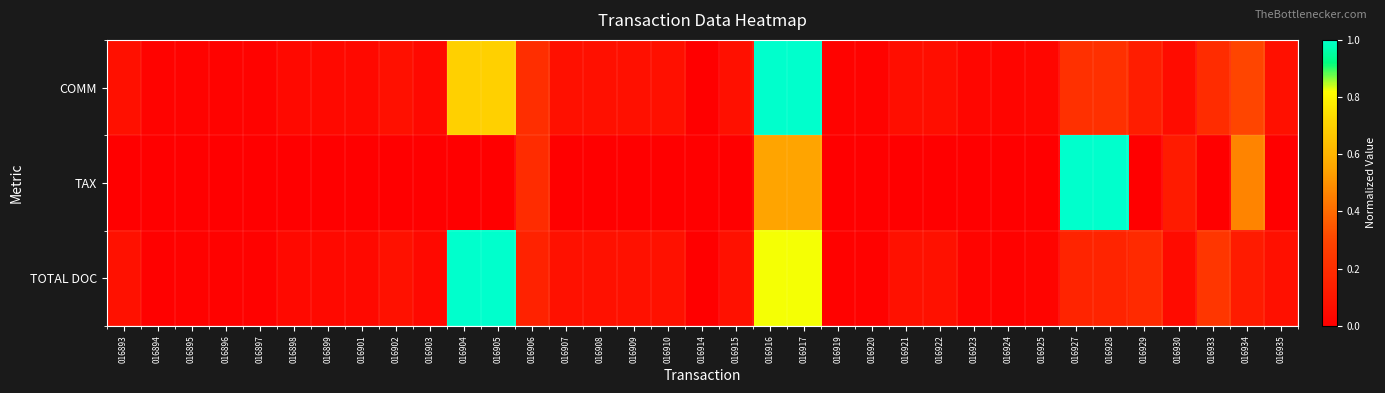

Reading right to left, extract all data points from this chart.

COMM: 016935=0.1	016934=0.3	016933=0.2	016930=0.1	016929=0.1	016928=0.2	016927=0.2	016925=0.0	016924=0.0	016923=0.0	016922=0.1	016921=0.1	016920=0.0	016919=0.0	016917=1.0	016916=1.0	016915=0.1	016914=0.0	016910=0.1	016909=0.1	016908=0.1	016907=0.1	016906=0.2	016905=0.7	016904=0.7	016903=0.0	016902=0.1	016901=0.0	016899=0.0	016898=0.0	016897=0.0	016896=0.0	016895=0.0	016894=0.0	016893=0.1
TAX: 016935=0.0	016934=0.5	016933=0.0	016930=0.1	016929=0.0	016928=1.0	016927=1.0	016925=0.0	016924=0.0	016923=0.0	016922=0.0	016921=0.0	016920=0.0	016919=0.0	016917=0.6	016916=0.6	016915=0.0	016914=0.0	016910=0.0	016909=0.0	016908=0.0	016907=0.0	016906=0.2	016905=0.0	016904=0.0	016903=0.0	016902=0.0	016901=0.0	016899=0.0	016898=0.0	016897=0.0	016896=0.0	016895=0.0	016894=0.0	016893=0.0
TOTAL DOC: 016935=0.1	016934=0.1	016933=0.2	016930=0.1	016929=0.2	016928=0.2	016927=0.2	016925=0.0	016924=0.0	016923=0.0	016922=0.1	016921=0.1	016920=0.0	016919=0.0	016917=0.8	016916=0.8	016915=0.1	016914=0.0	016910=0.1	016909=0.1	016908=0.1	016907=0.1	016906=0.2	016905=1.0	016904=1.0	016903=0.0	016902=0.1	016901=0.0	016899=0.0	016898=0.0	016897=0.0	016896=0.0	016895=0.0	016894=0.0	016893=0.1